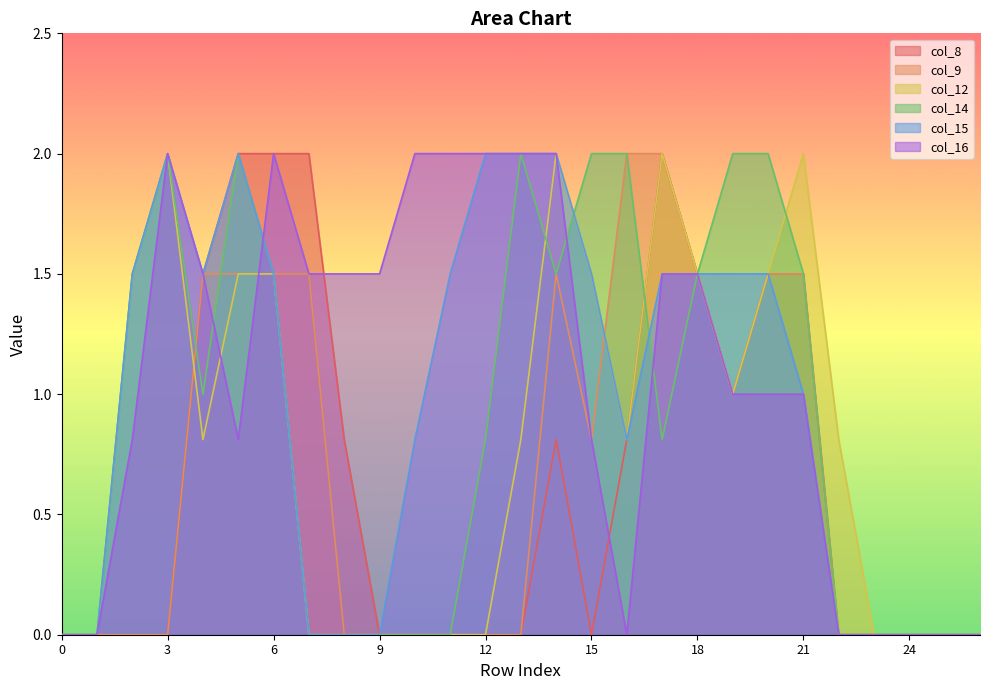

What is the sum of all col_12 values?

21.2